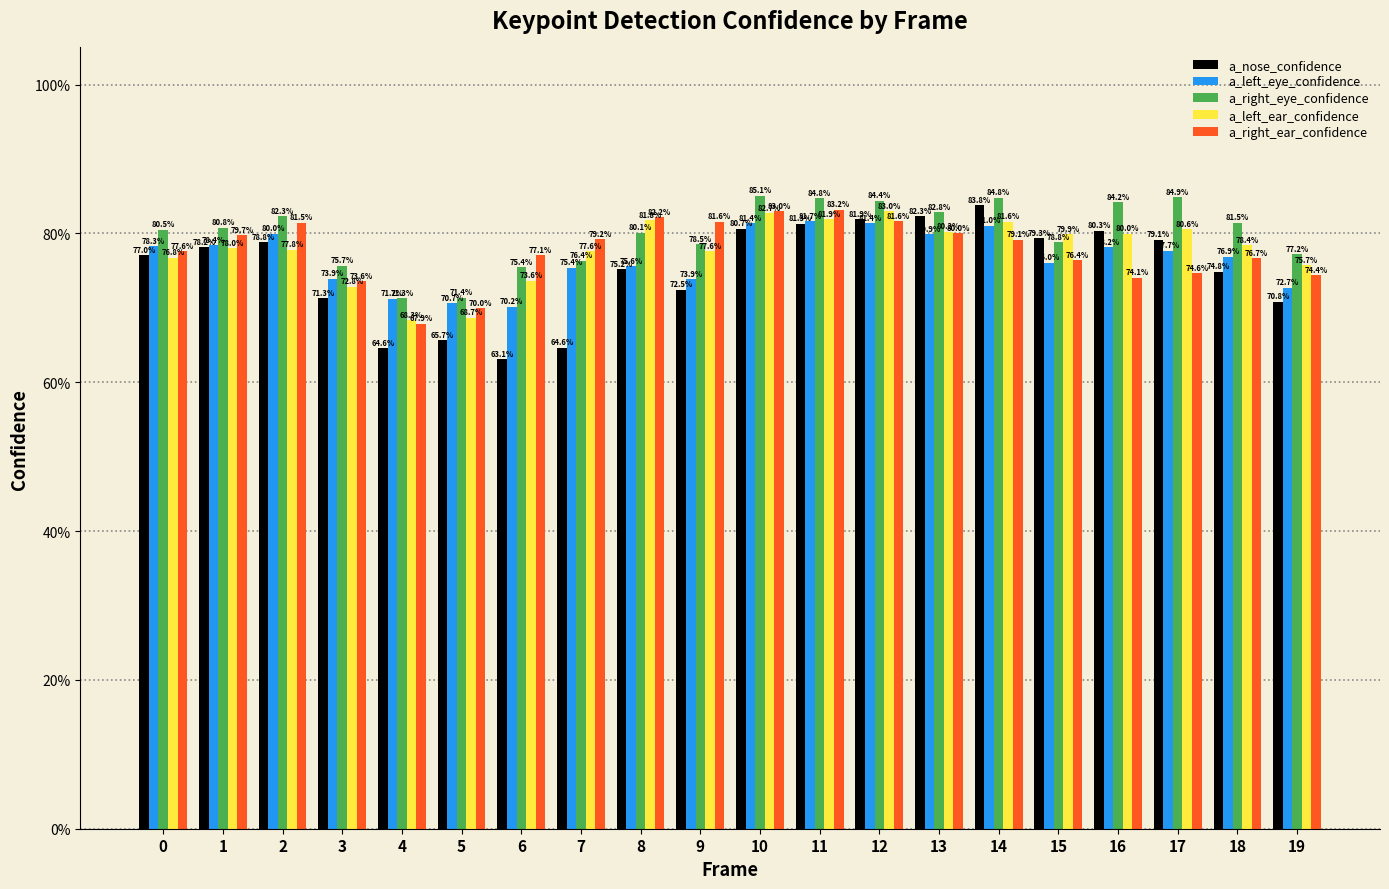

What are all the series names shown in the legend?

a_nose_confidence, a_left_eye_confidence, a_right_eye_confidence, a_left_ear_confidence, a_right_ear_confidence